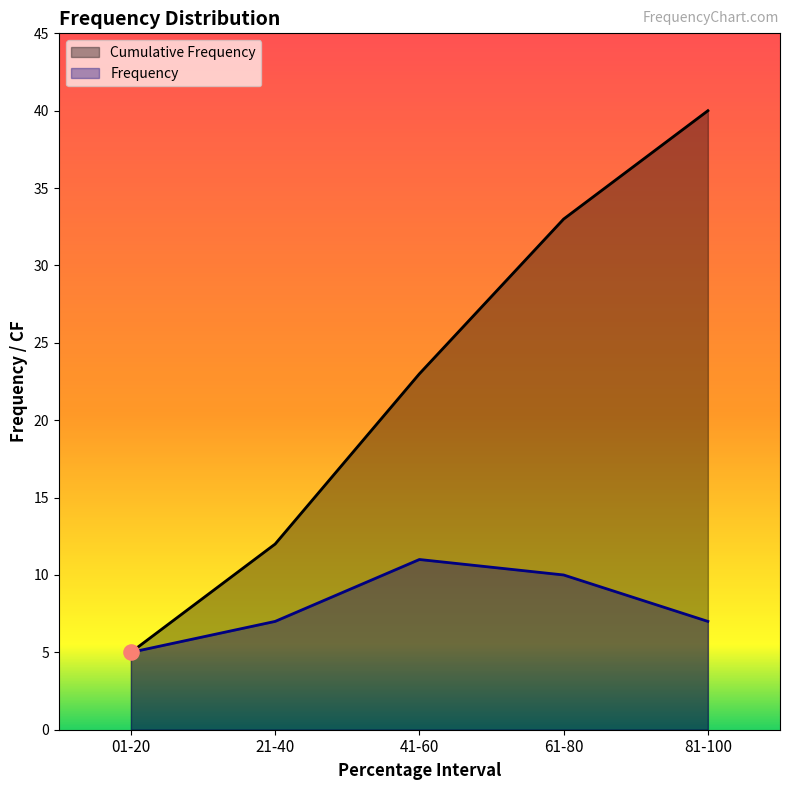

Which series has the largest Y range (max minus min)?

Cumulative Frequency